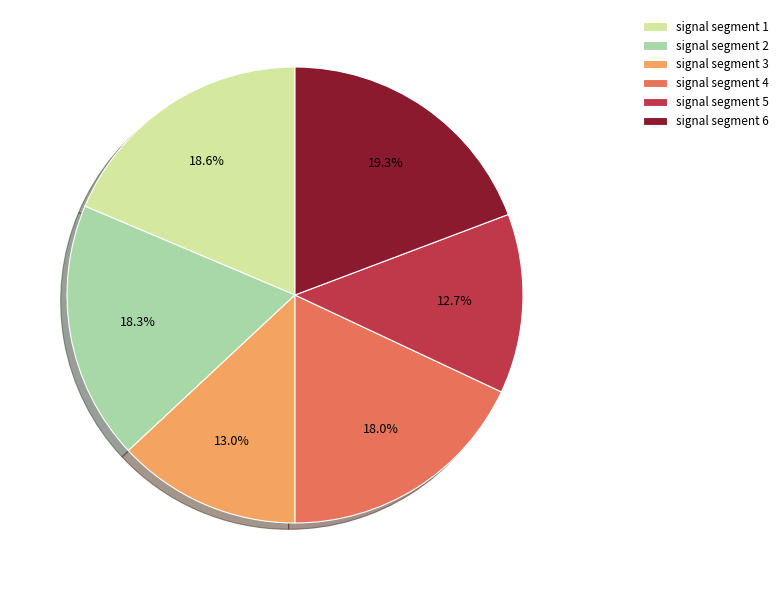

True or false: signal segment 1 accounts for 19% of the total.

True